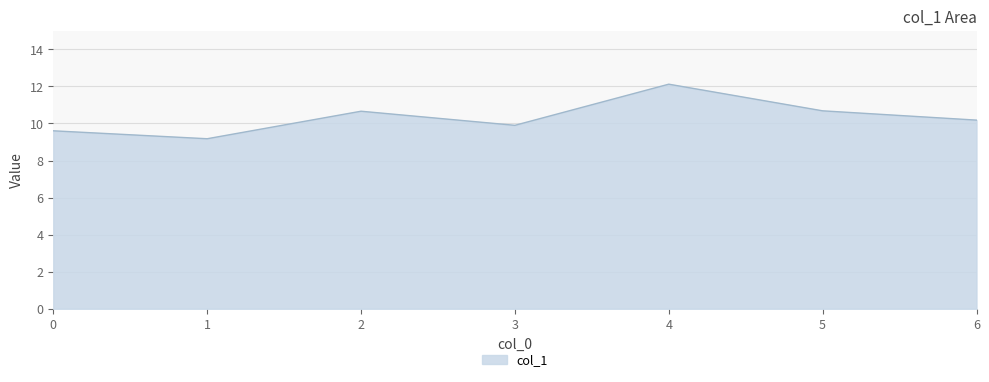

Where is the first local minimum?

1